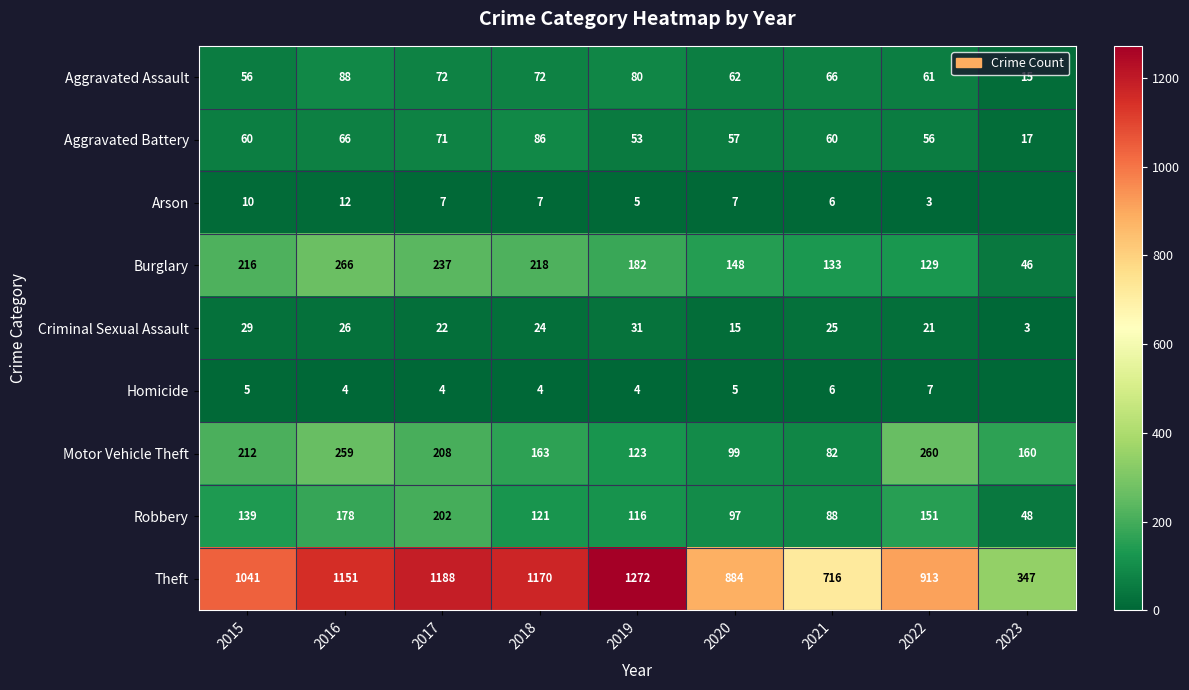

Where is Criminal Sexual Assault nearest to the value 17?

2020